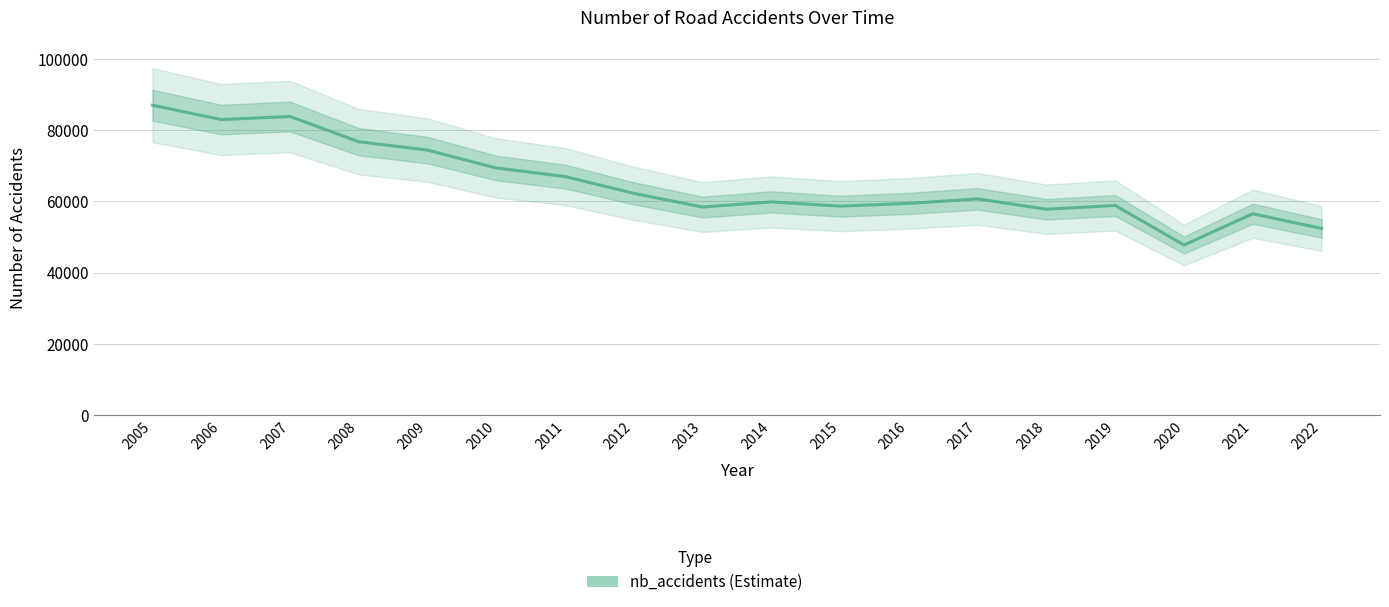

Read the value at 2020, to the nearest 50.

47750